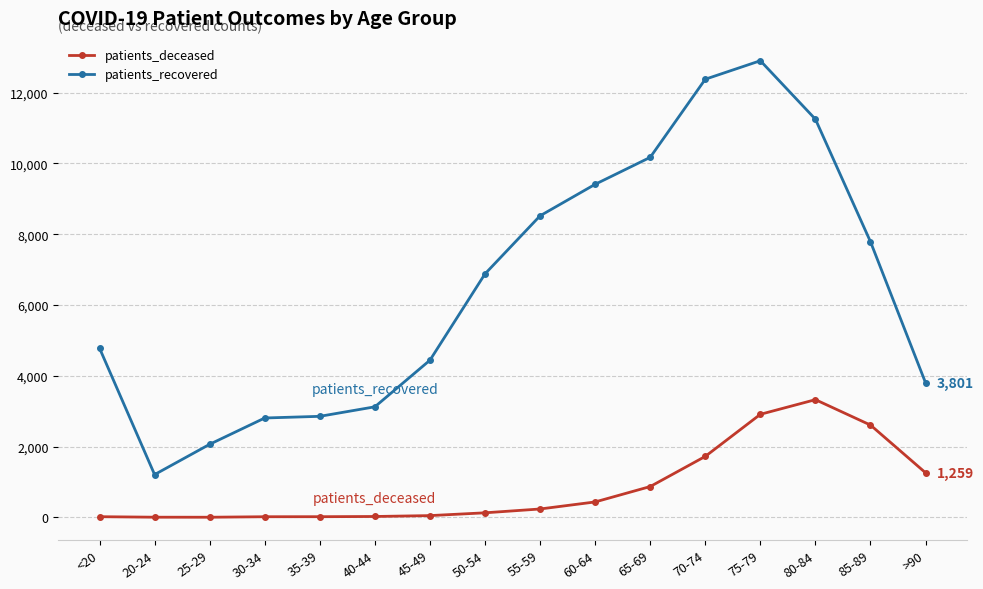

What is the approximate value of patients_recovered at 70-74, to the nearest 10?

12380